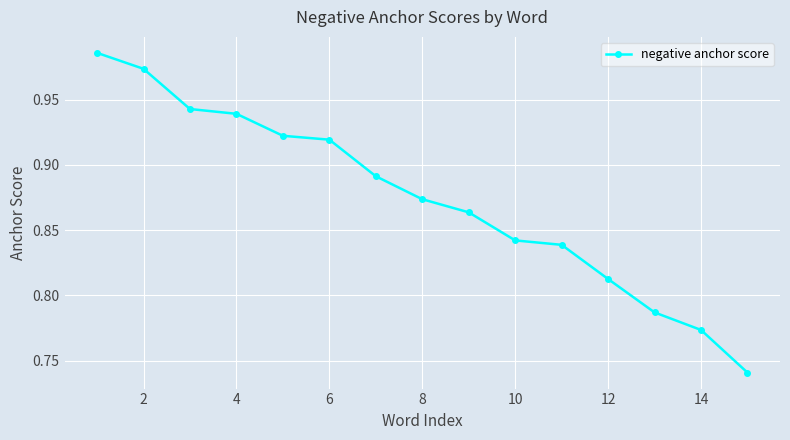

What is the sum of all values?

13.1